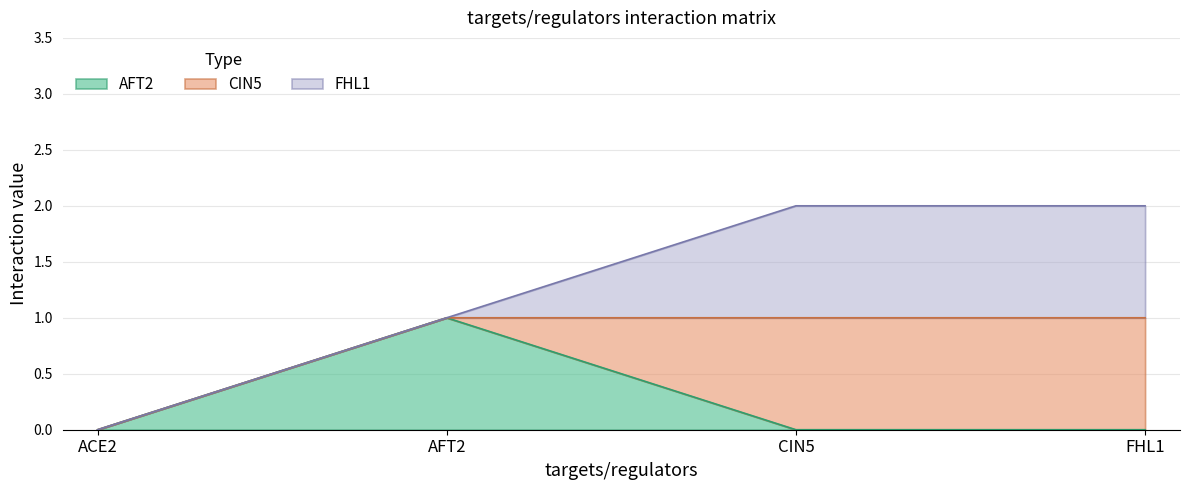

True or false: ACE2 has a value of 0 at ACE2.

True